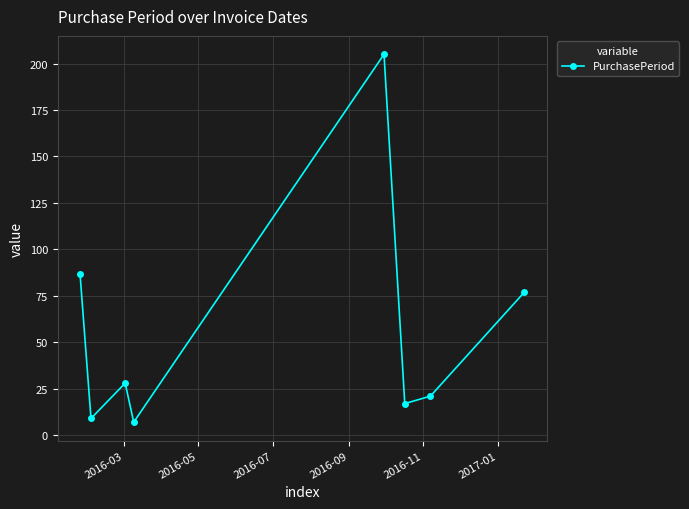

What is the minimum value shown in the chart?

7